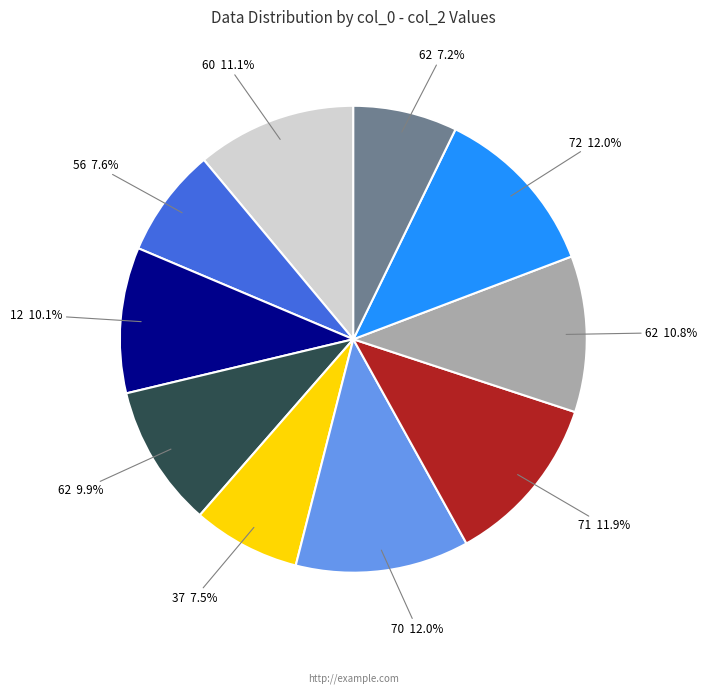

Does any single category account for the majority?

No